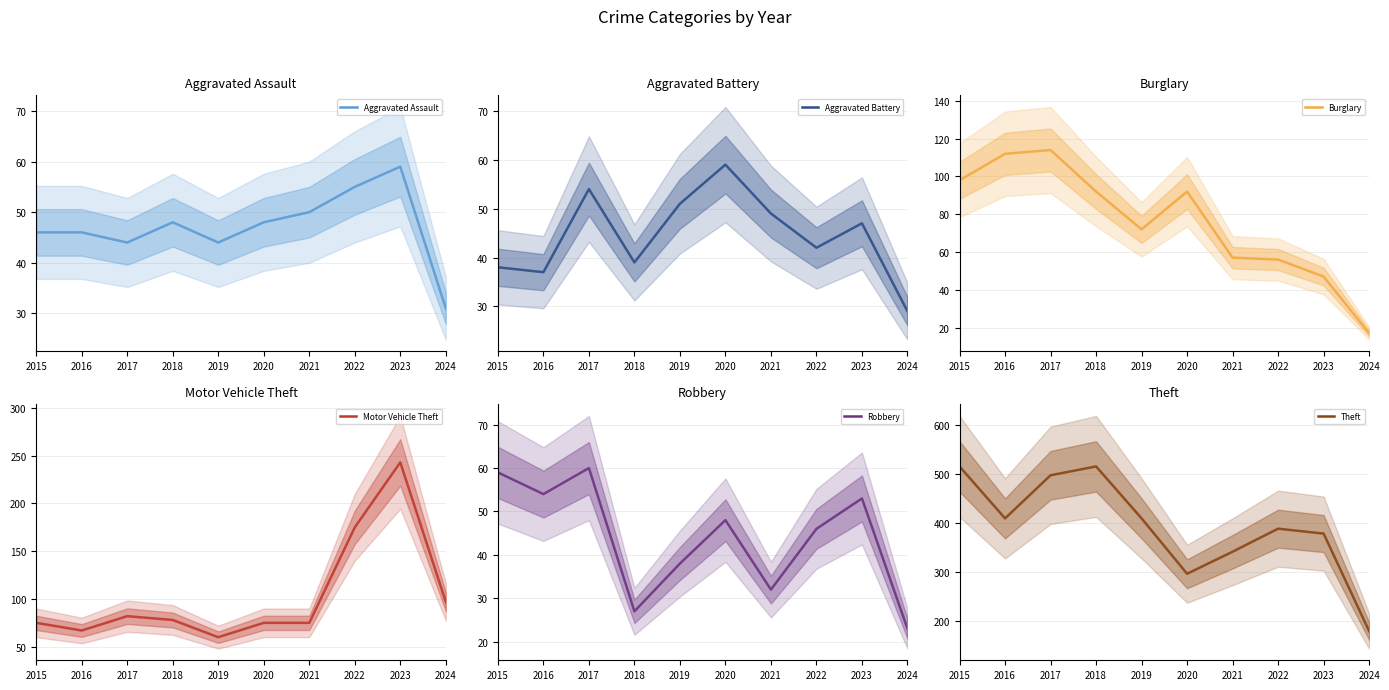

Which has a higher value, 2015 or 2023?

2023